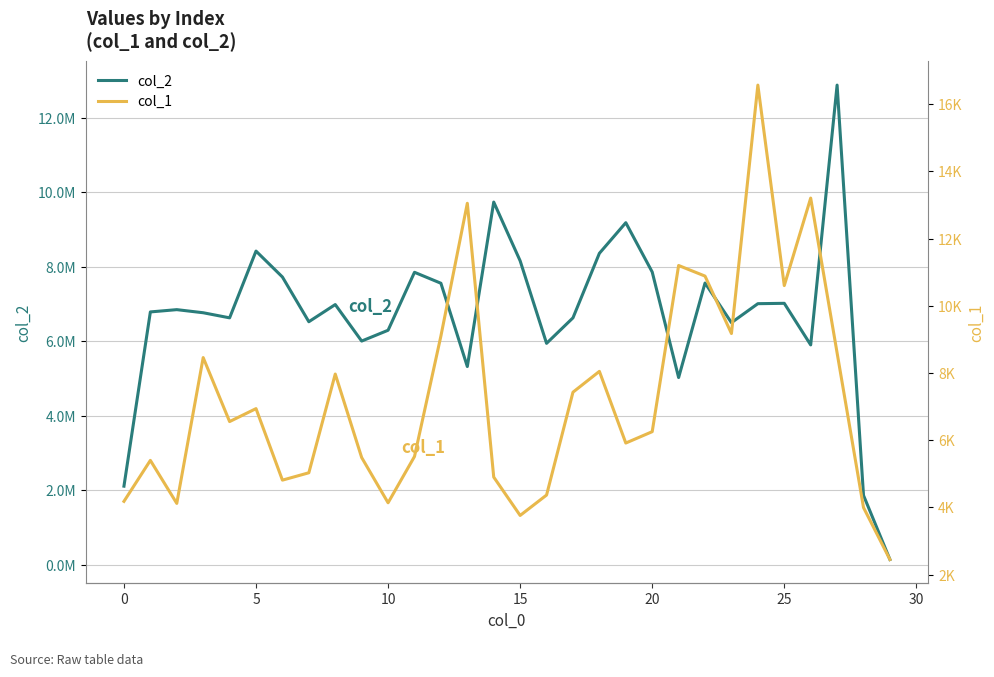

Reading right to left, extract all data points from this chart.

col_2: 137312	1859068	12873175	5898606	7014967	7005271	6495827	7560213	5022274	7855676	9179437	8357235	6624853	5940227	8155519	9732788	5317525	7553728	7847869	6291794	6001594	6981713	6520673	7721071	8417130	6624930	6761848	6845088	6783873	2106211
col_1: 2452	3998	8600	13208	10604	16570	9177	10886	11202	6256	5918	8051	7431	4370	3763	4904	13053	9103	5517	4140	5487	7971	5033	4814	6942	6557	8461	4122	5402	4182